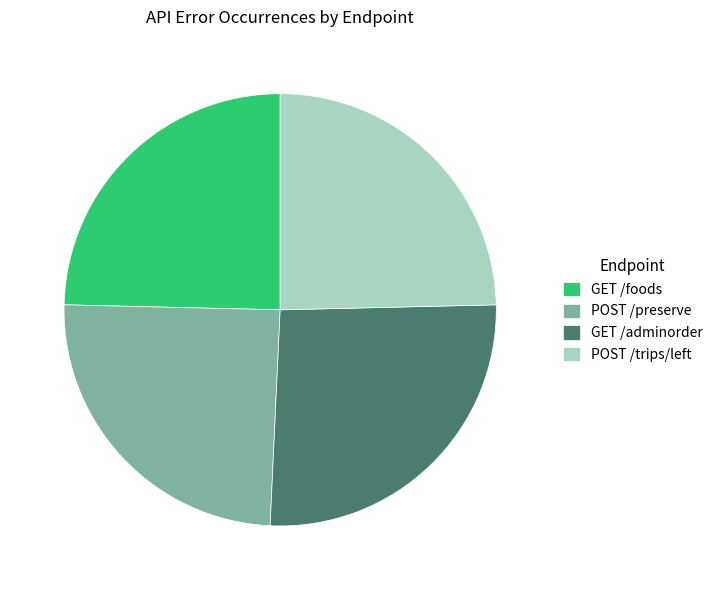

Does POST /preserve account for over 50% of the chart?

No